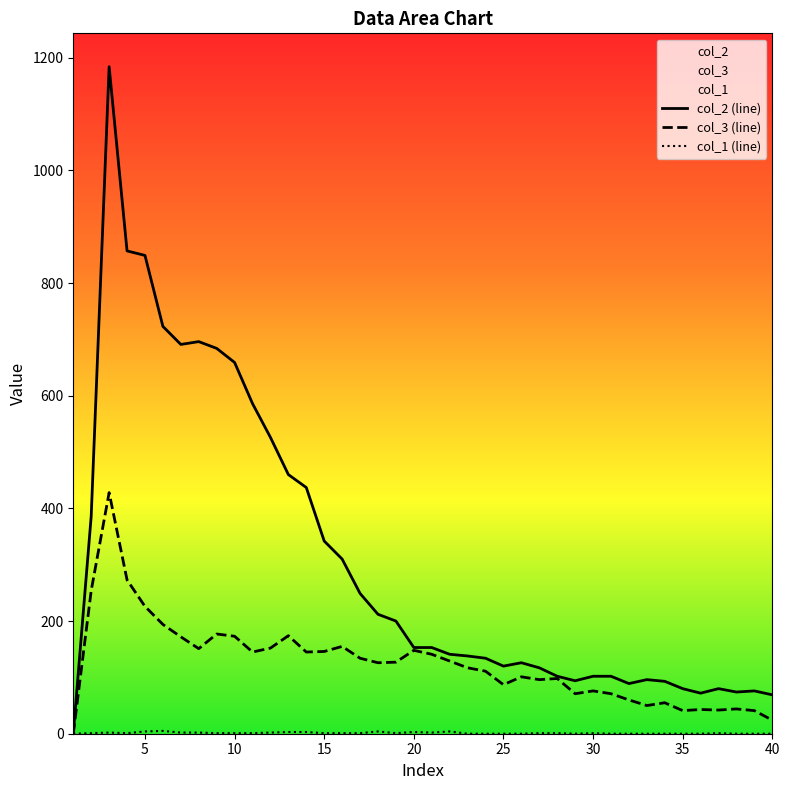

Which series has the largest range (max minus min)?

col_2 (line)